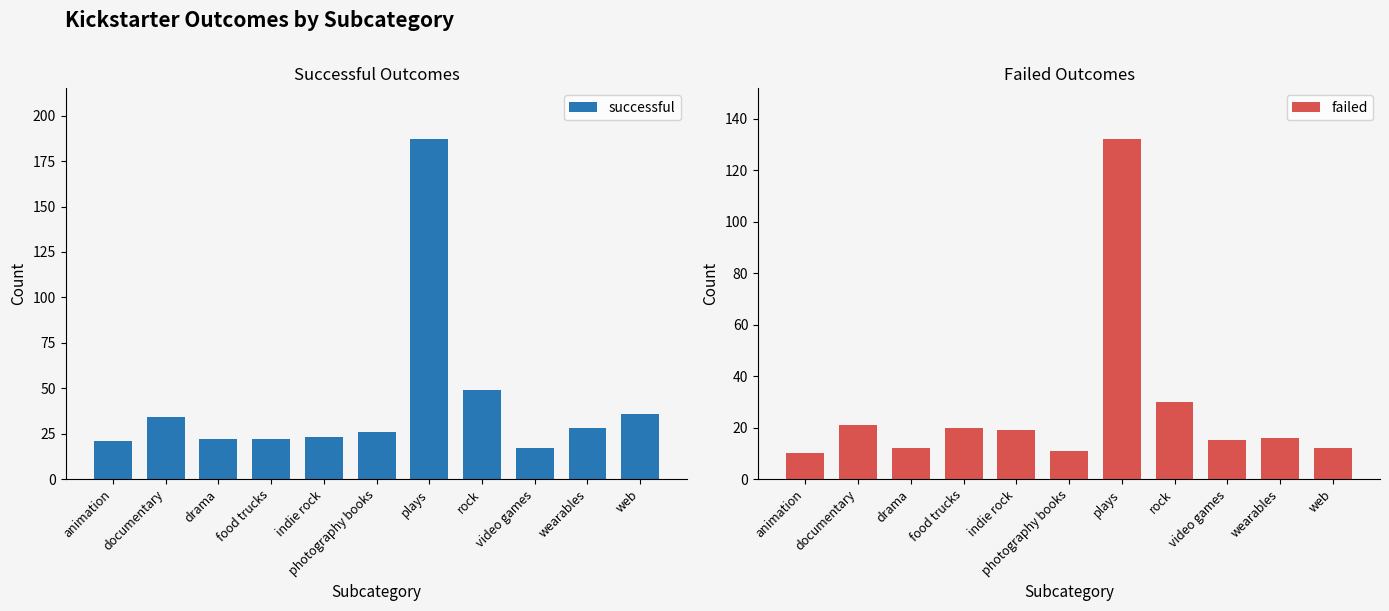

At which label does successful first exceed 26?

documentary